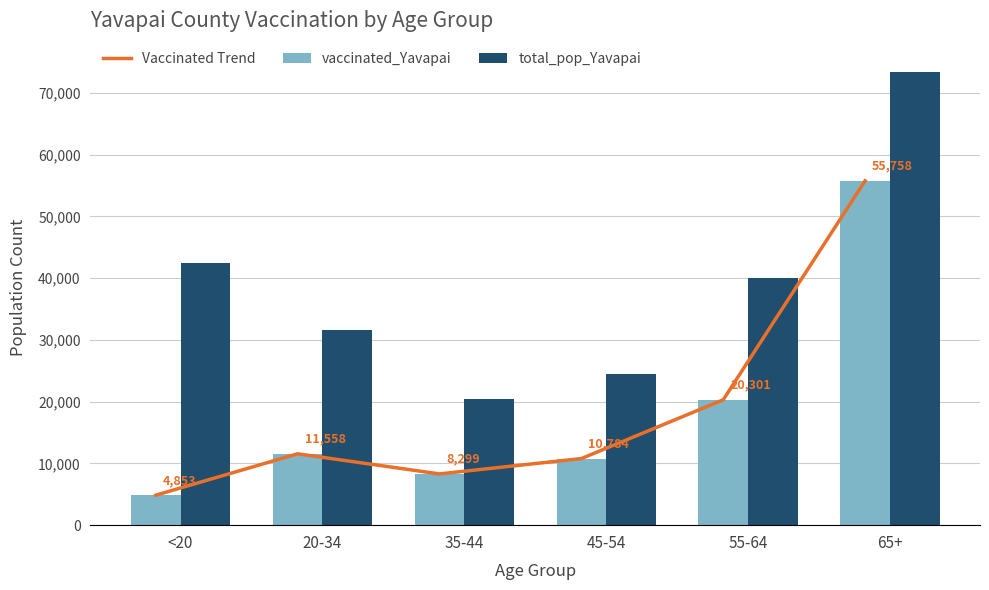

Does the chart contain any negative values?

No